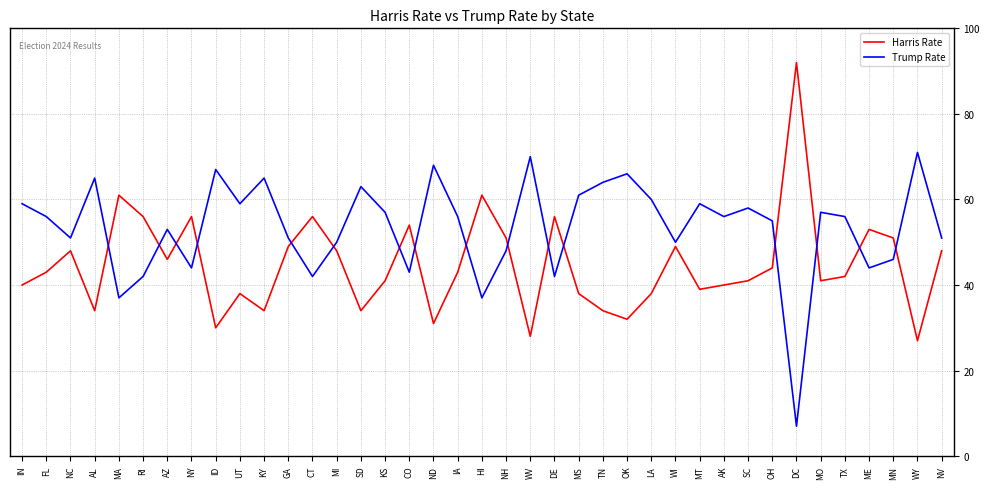

Which series has the largest total across all categories?

Trump Rate